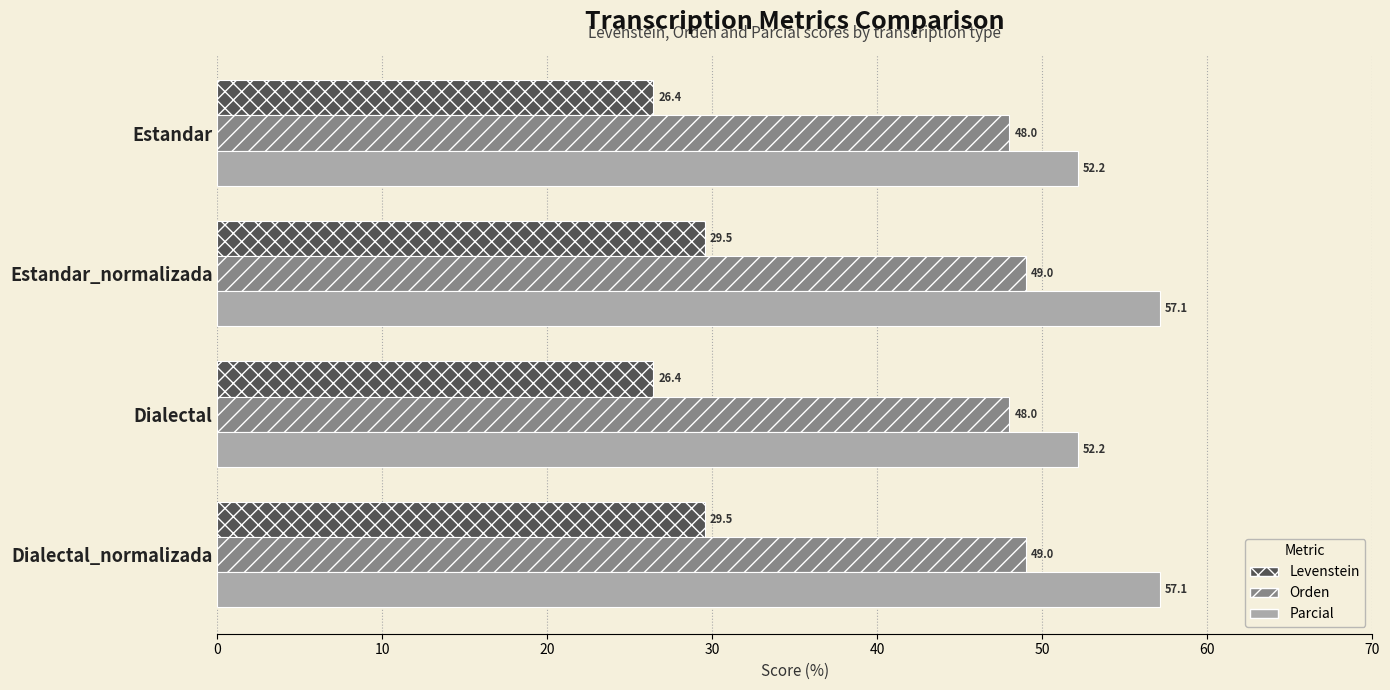

At how many categories does at least one series exceed 28?

4